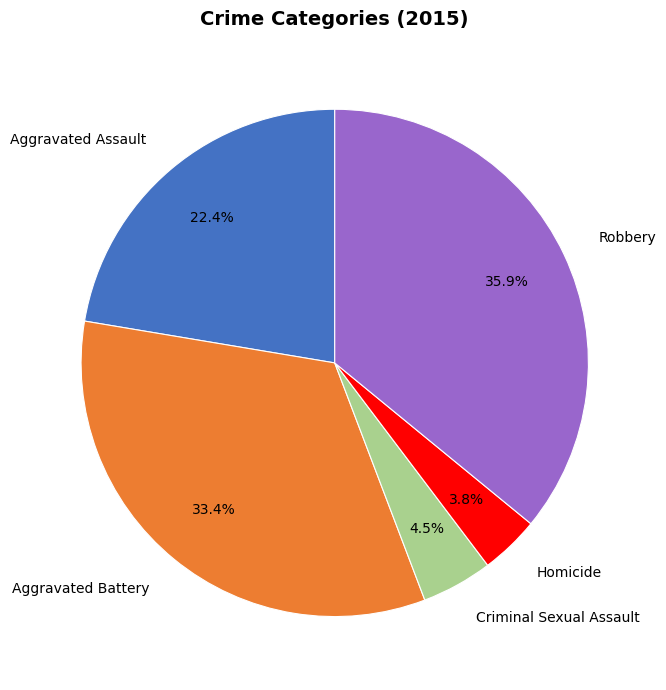

What is the total percentage of Criminal Sexual Assault and Aggravated Assault?

26.9%